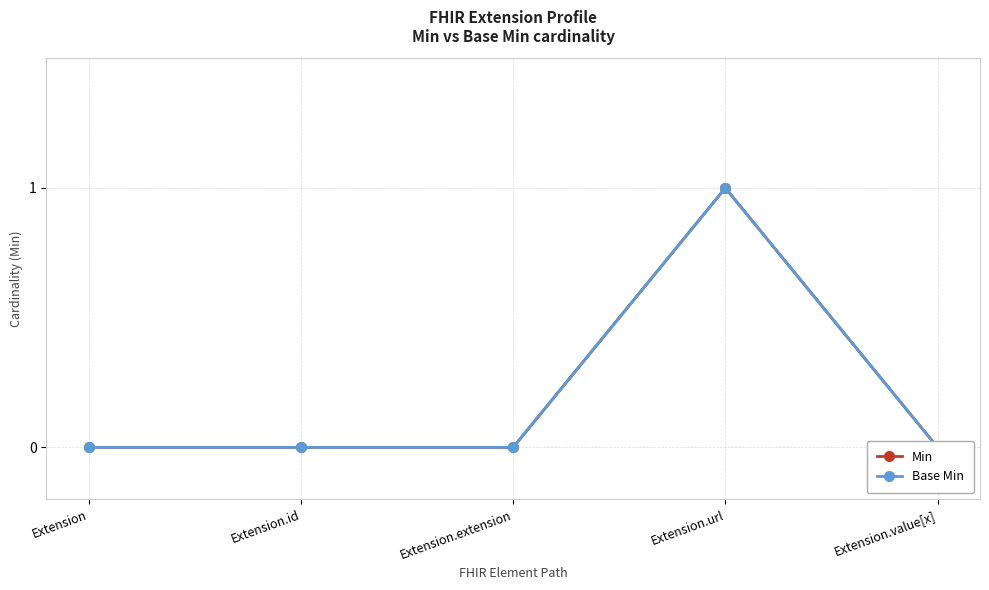

At which category is the sum across all series the highest?

Extension.url